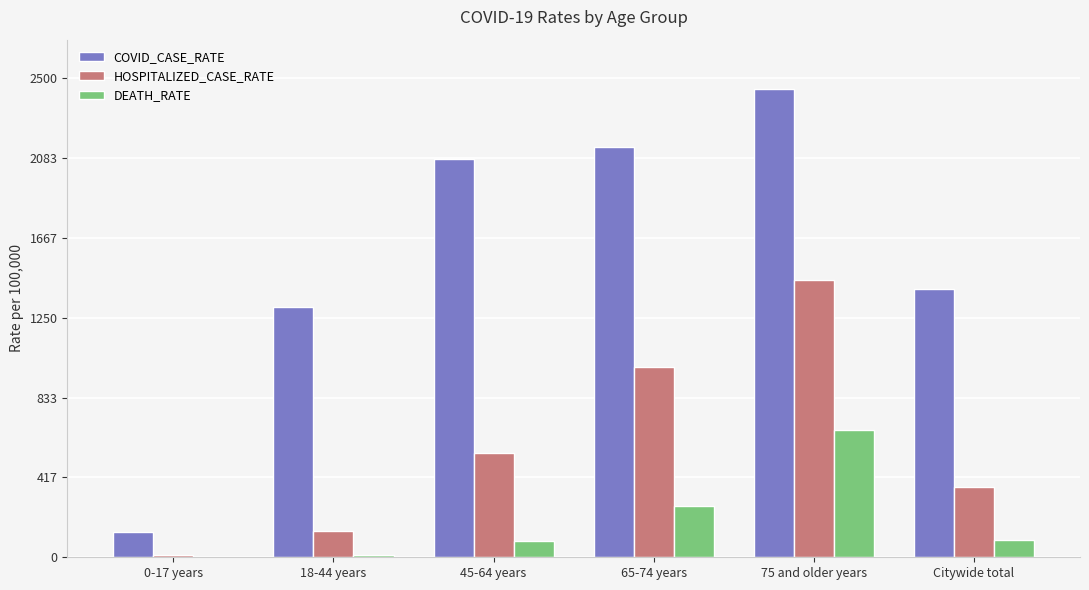

True or false: DEATH_RATE has a value of 90.0 at Citywide total.

True